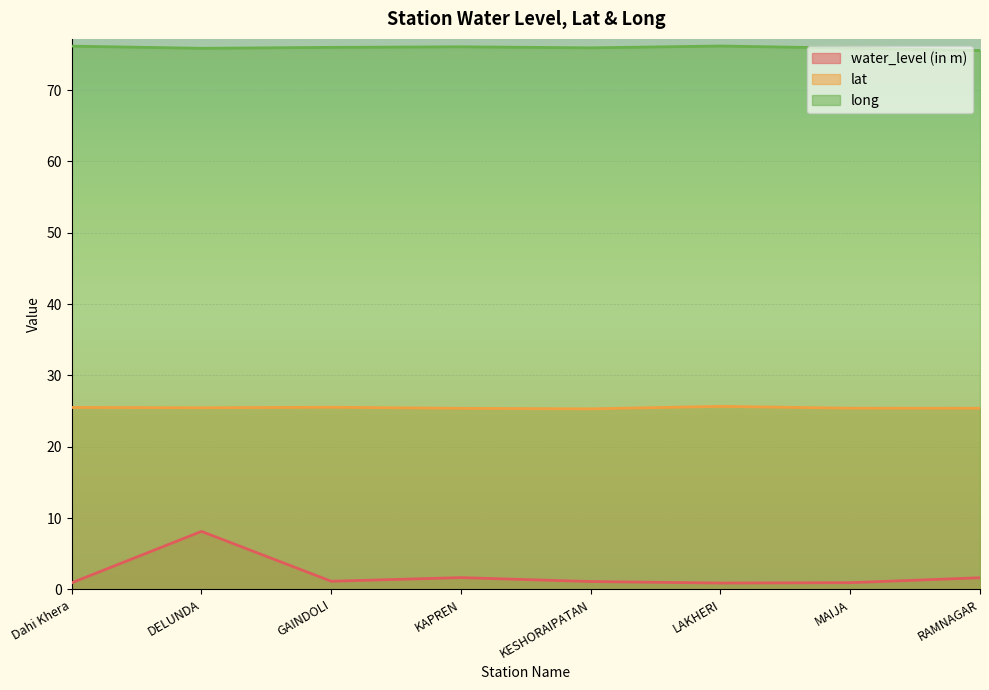

Rank the series at DELUNDA from highest to lowest value.

long, lat, water_level (in m)